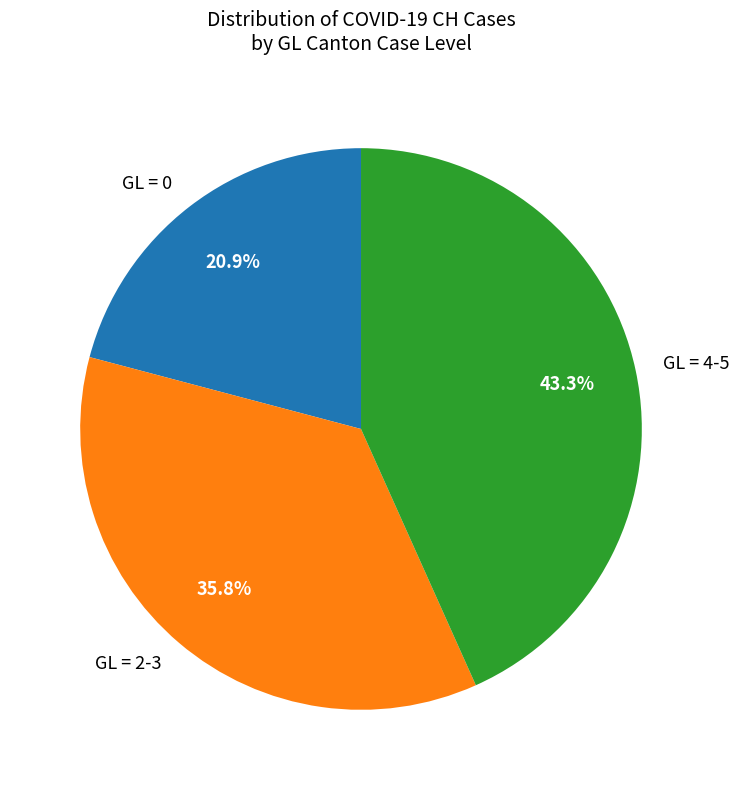

To the nearest percent, what is the average slice percentage?

33%